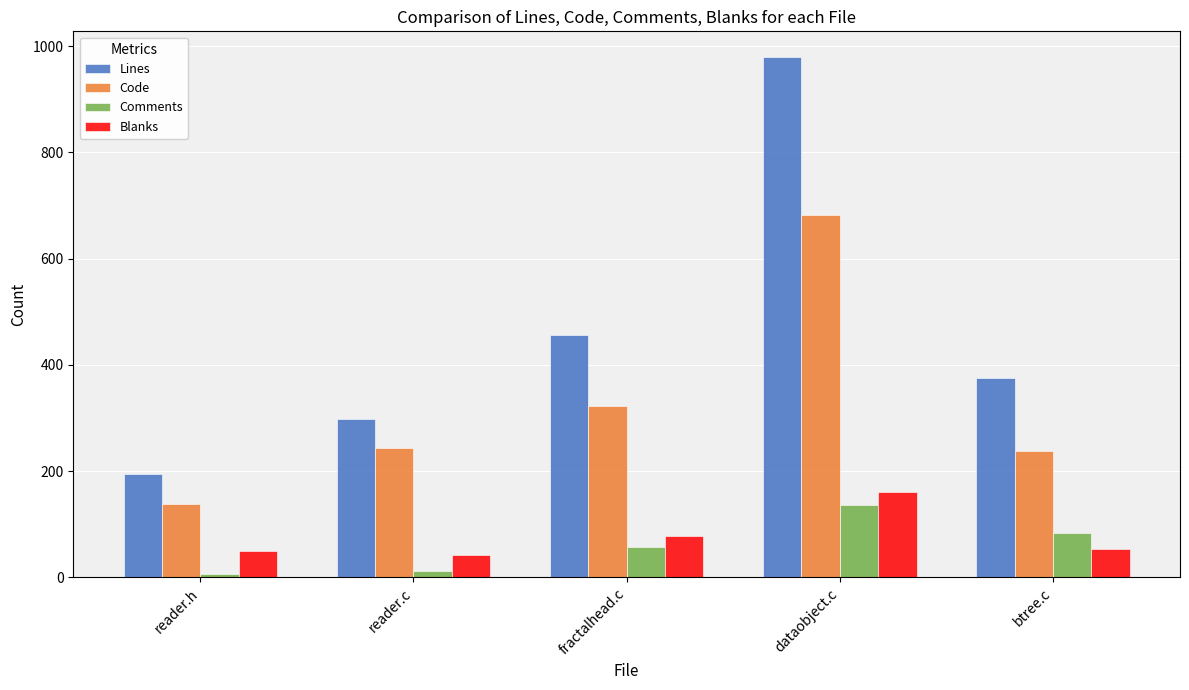

What is the maximum value shown in the chart?

979